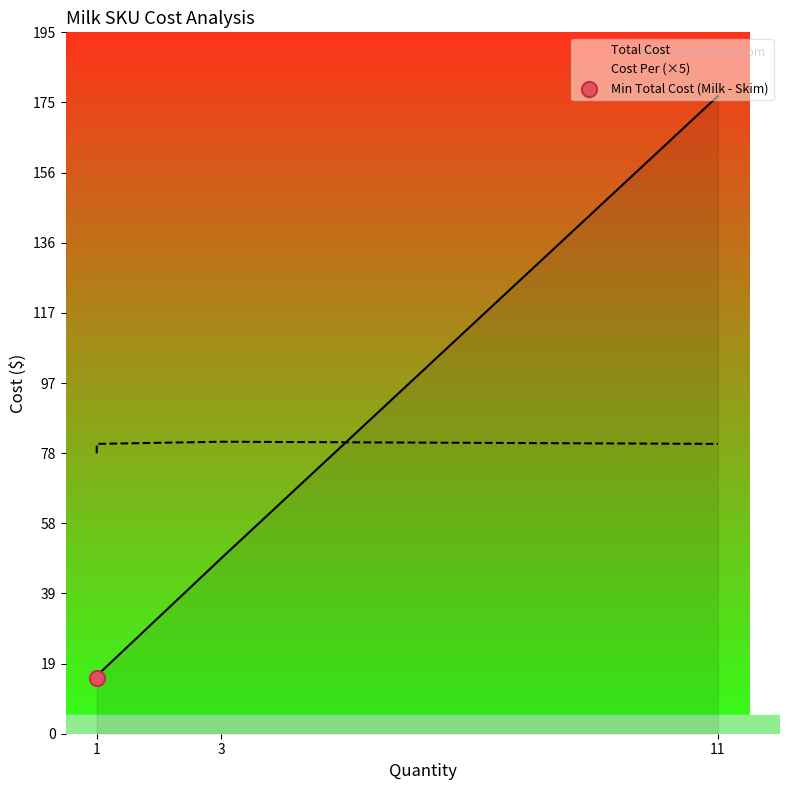

Which series has the largest Y range (max minus min)?

Total Cost